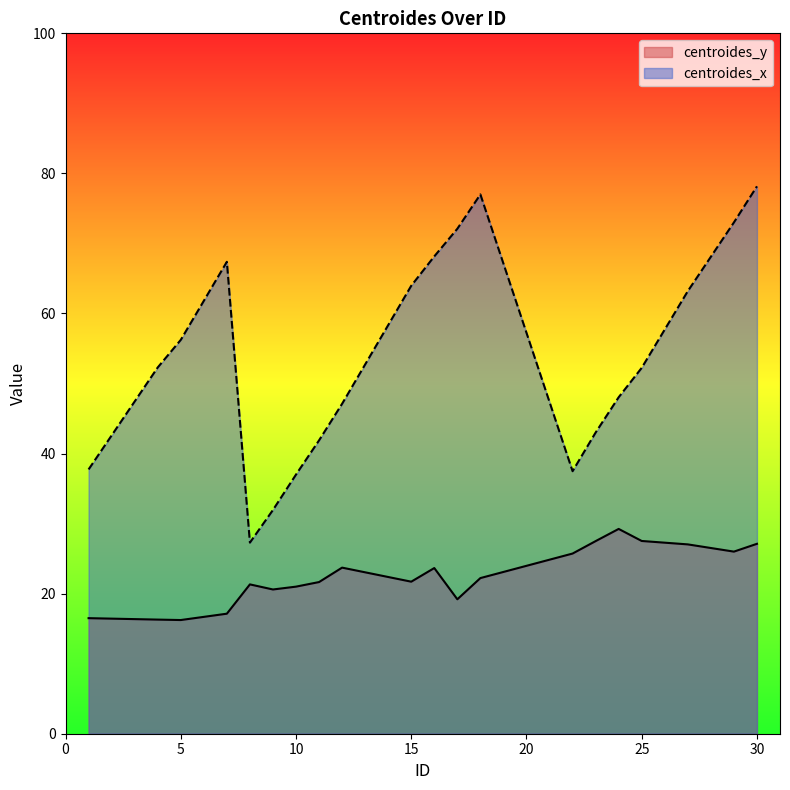

At which category does the chart reach its peak across all series?

30